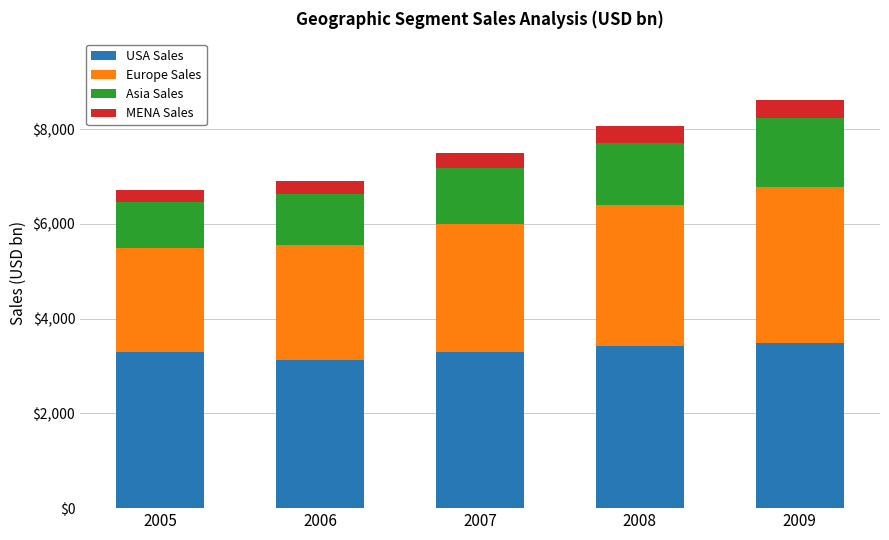

True or false: USA Sales has a value of 4787.7 at 2006.

False